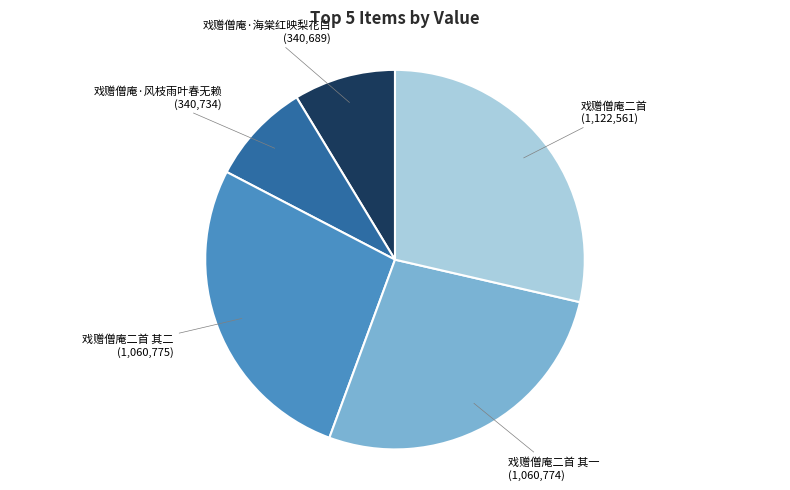

How many segments does this pie chart have?

5